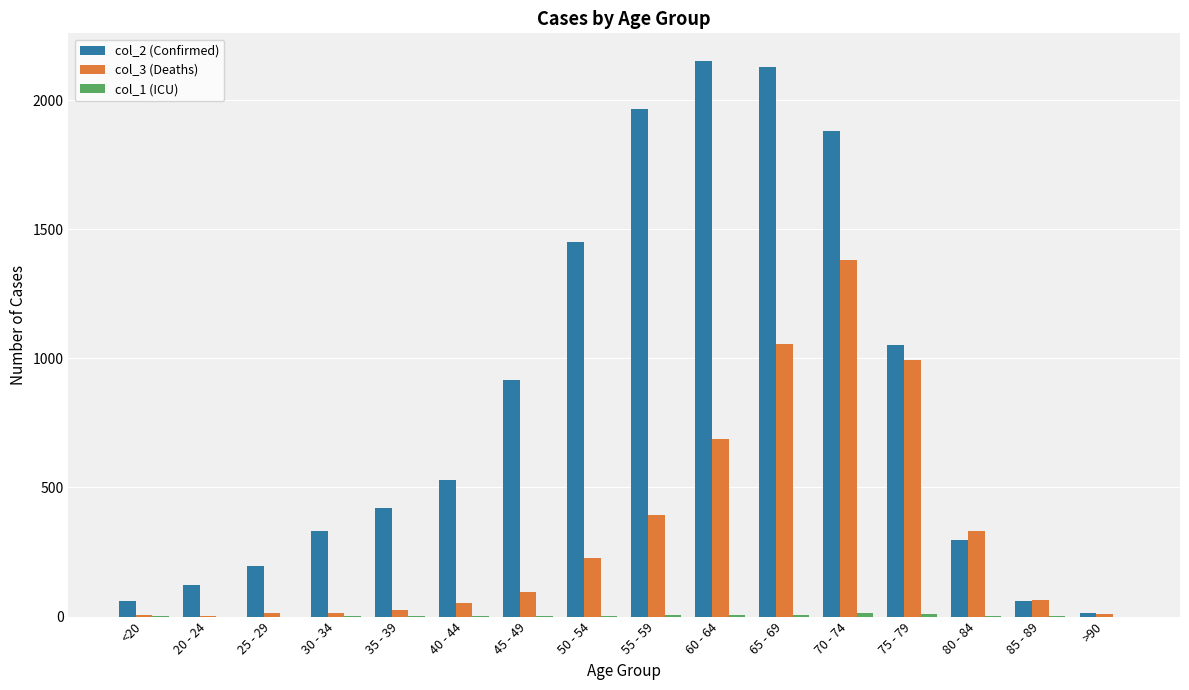

Count the number of data series in this chart.

3